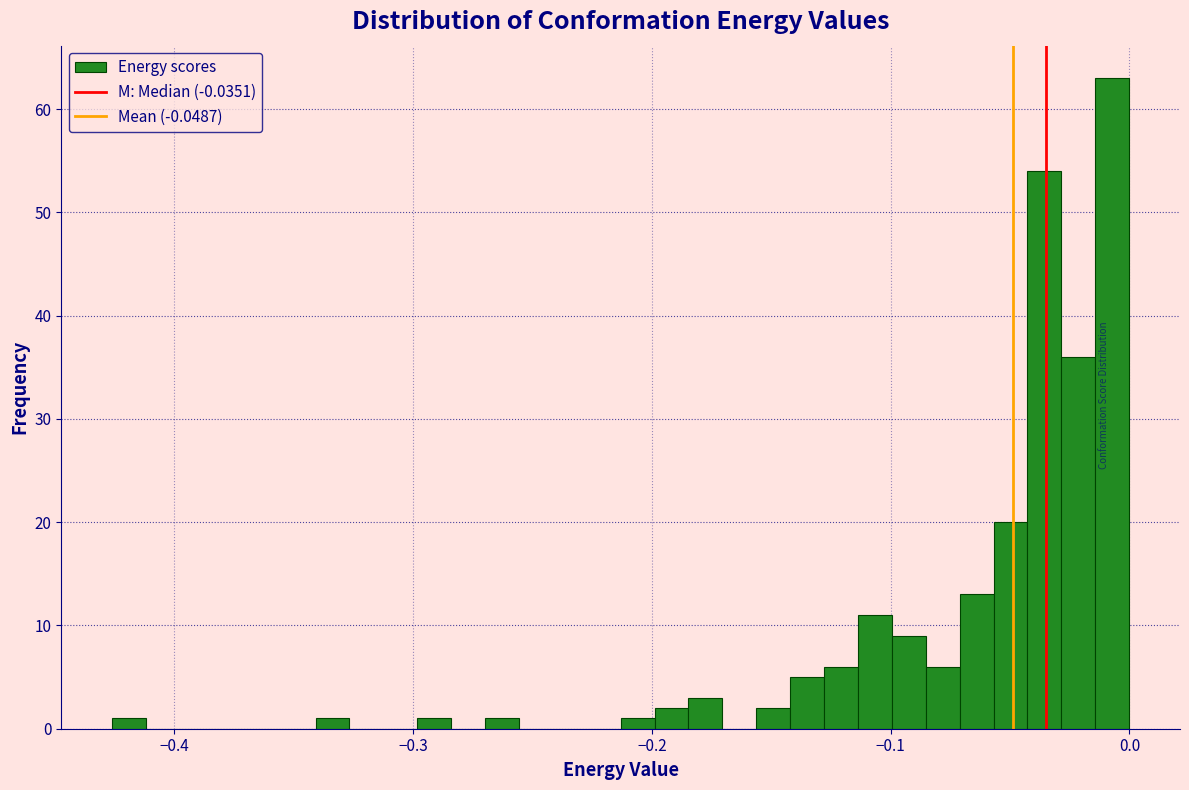

Around what value on the x-axis is the tallest bar? Give the approximate position of its centre, as read against the axis.

-0.01